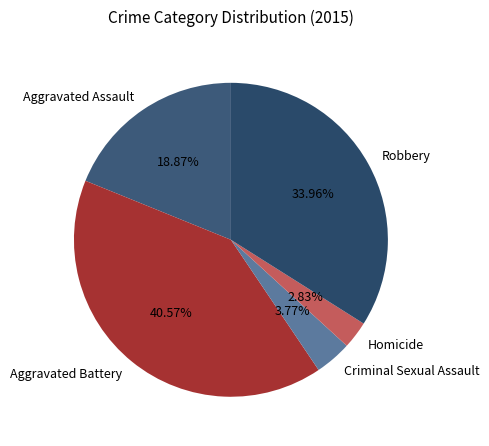

Is there a majority slice in this chart?

No